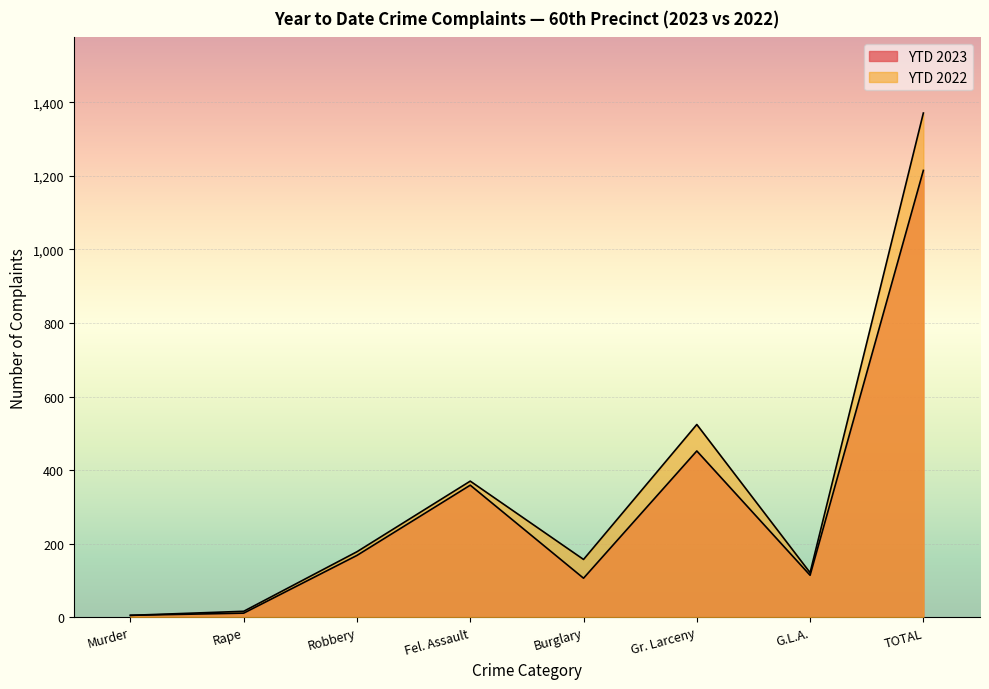

True or false: YTD 2023 and YTD 2022 intersect in this chart.

False